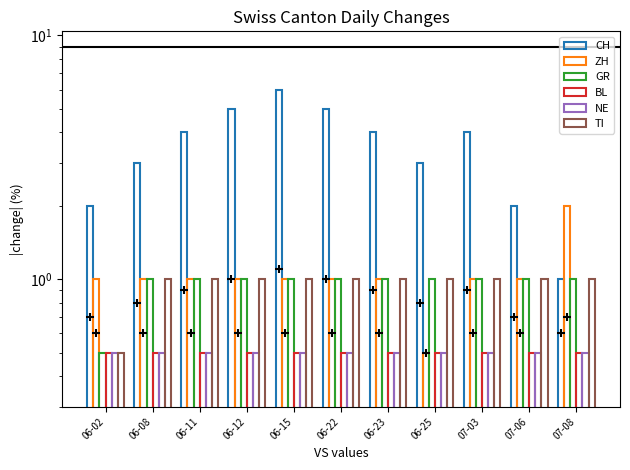

Which series has the largest Y range (max minus min)?

CH